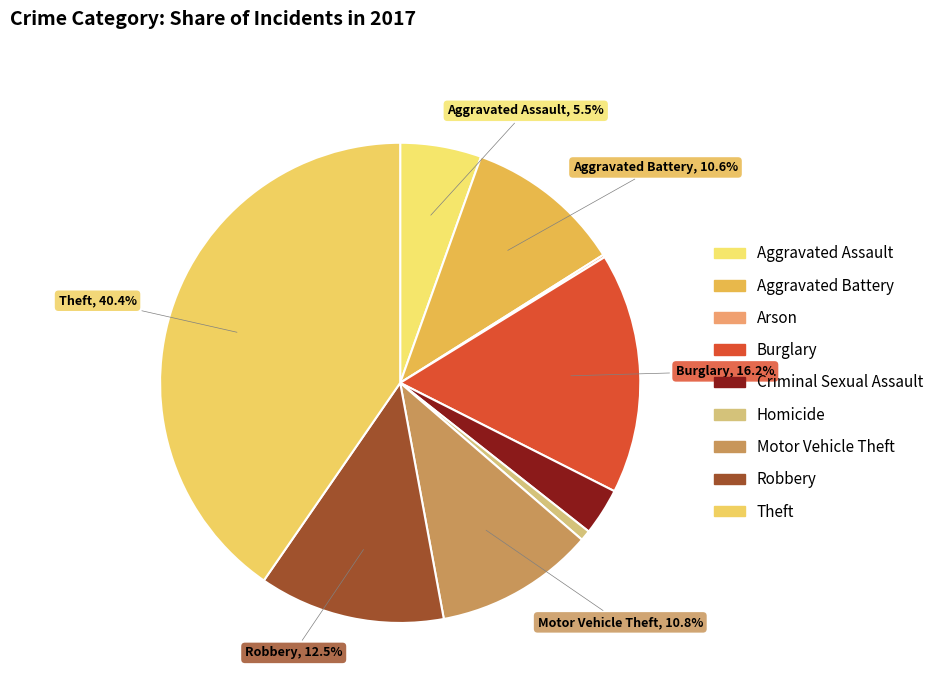

Count the number of slices in the pie.

9